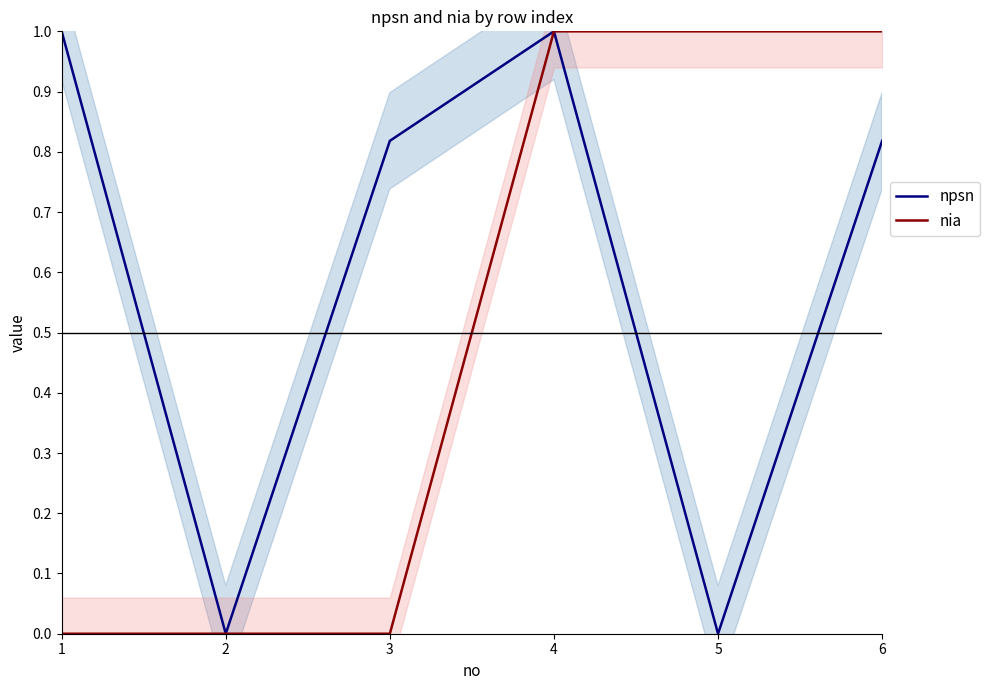

Is it true that nia equals 0.5 at 1?

False